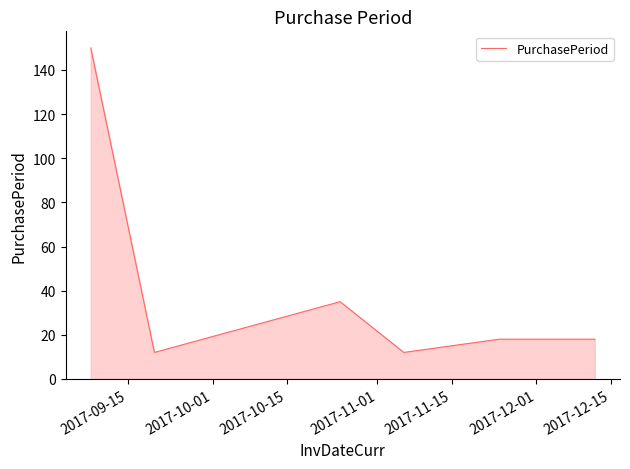

What is the average value?

41